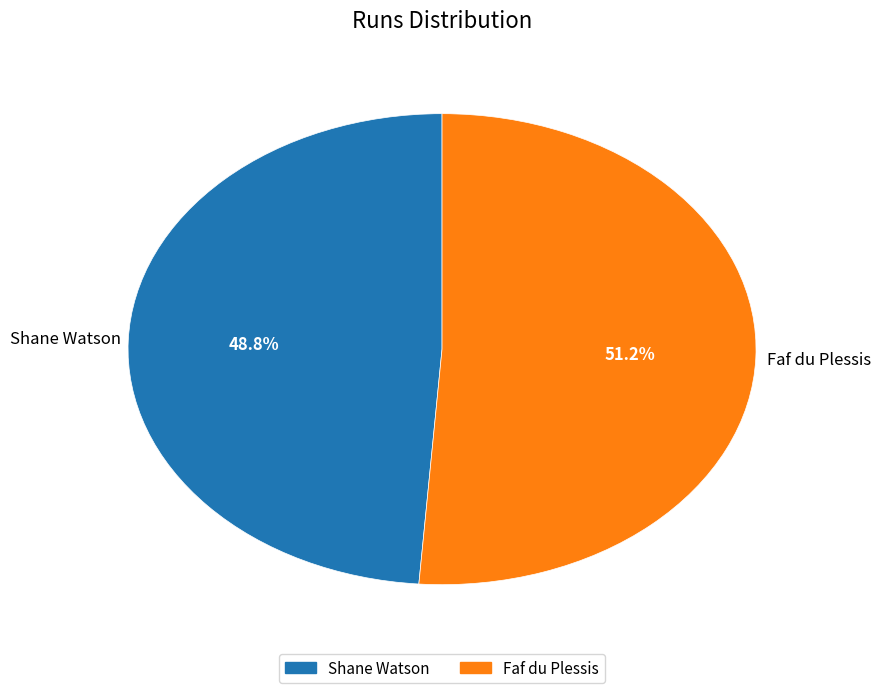

Count the number of slices in the pie.

2